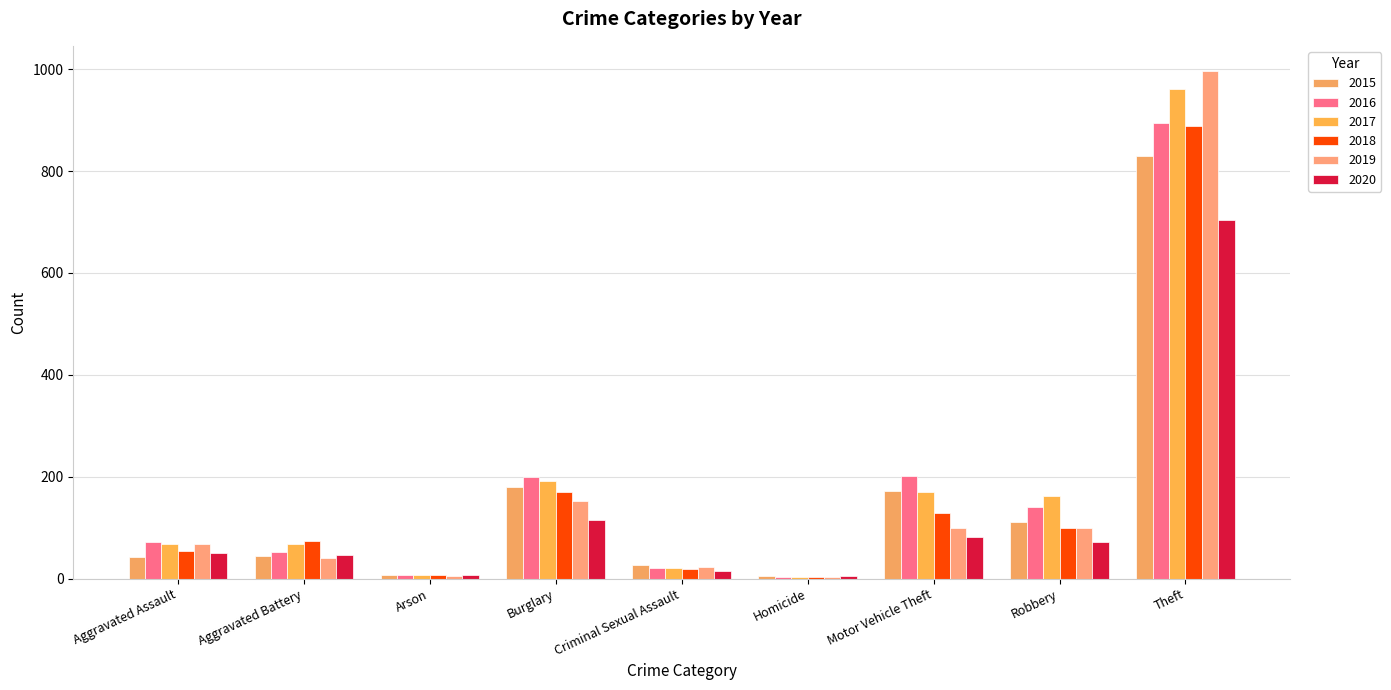

What is the greatest value displayed?

996